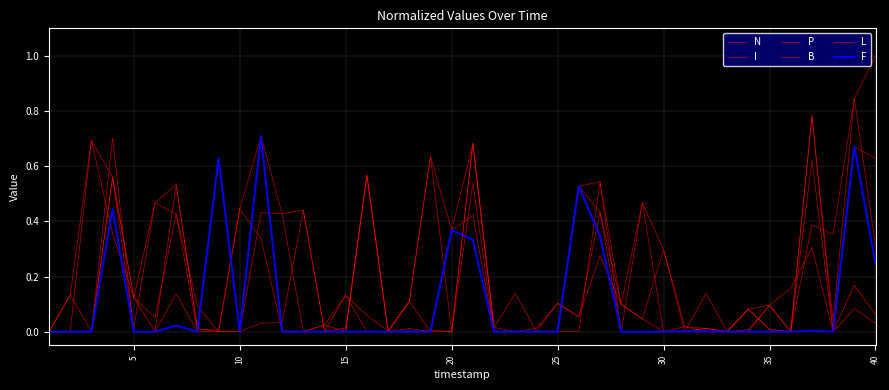

Where is the first local maximum for I?

10